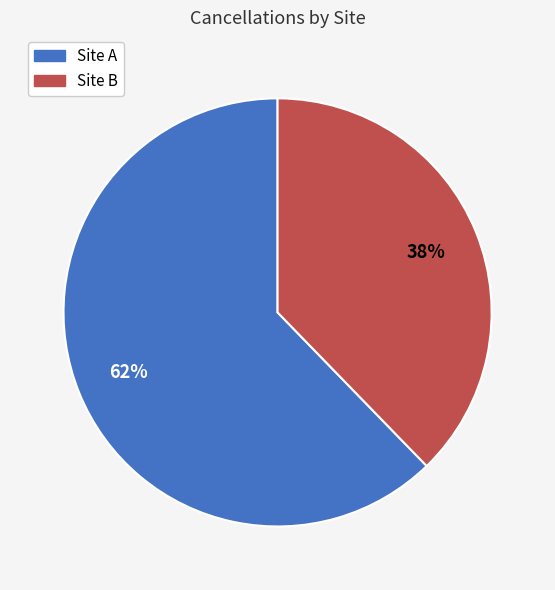

To the nearest percent, what is the average slice percentage?

50%